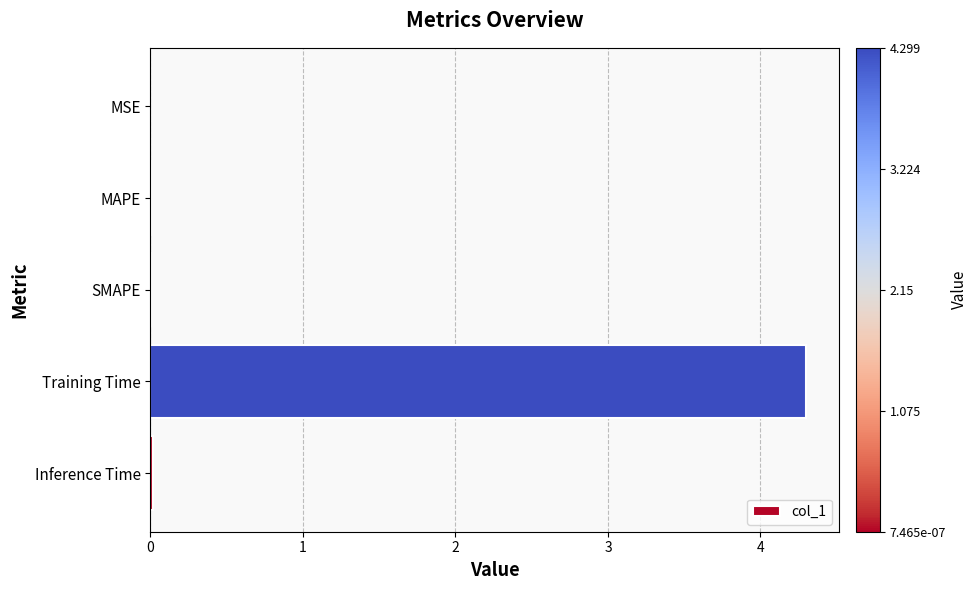

Between Training Time and MSE, which is larger?

Training Time